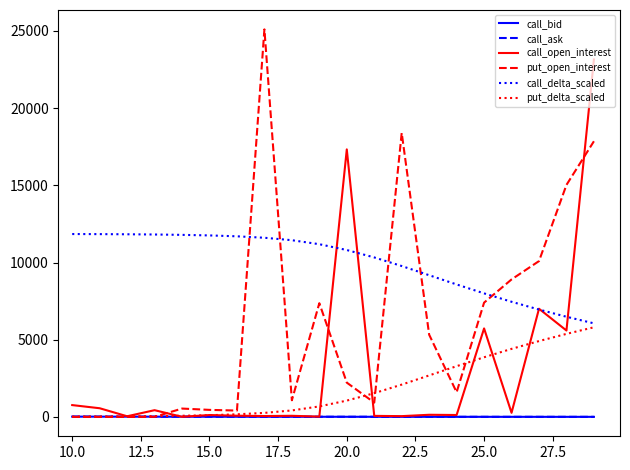

Which series has the largest total across all categories?

call_delta_scaled